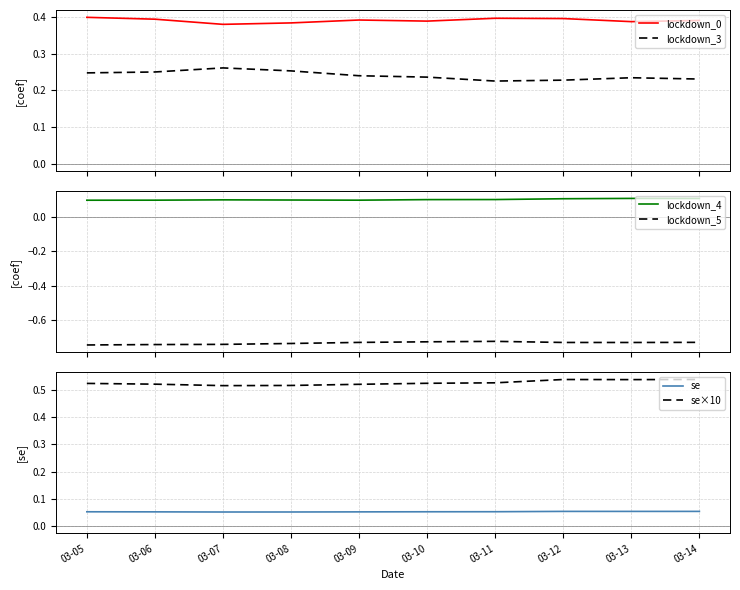

At which category does the chart reach its minimum across all series?

03-05